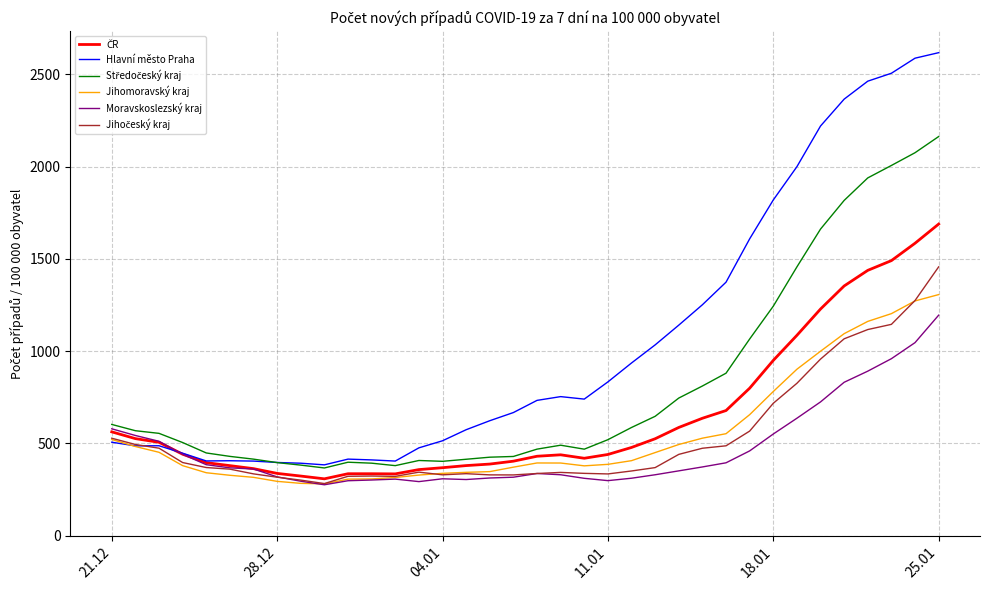

What is the minimum value for Jihomoravský kraj?

281.1